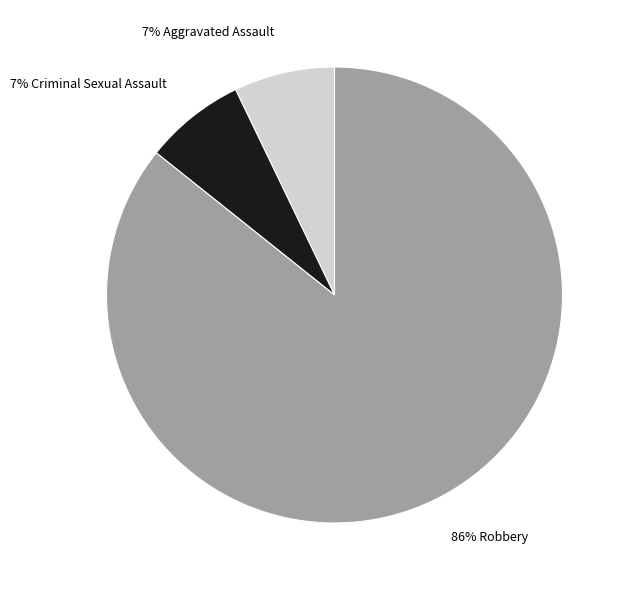

Is there a majority slice in this chart?

Yes